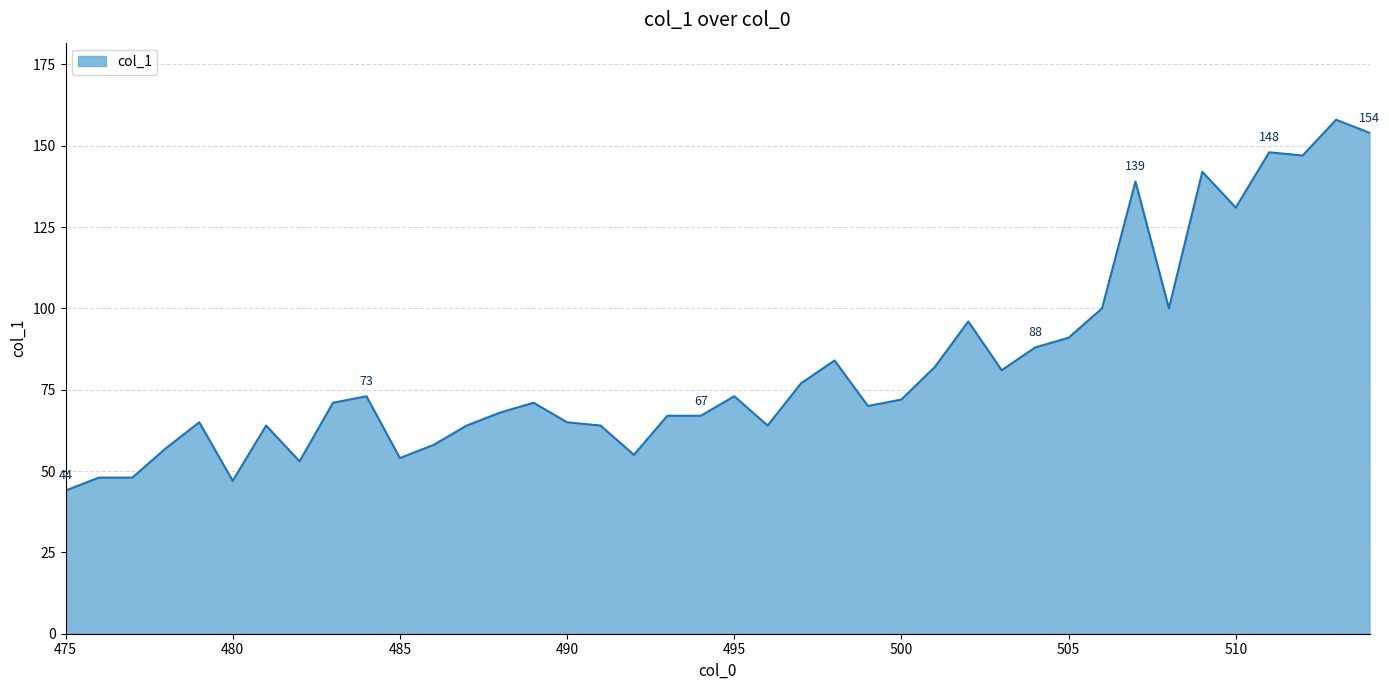

What is the minimum value shown in the chart?

44